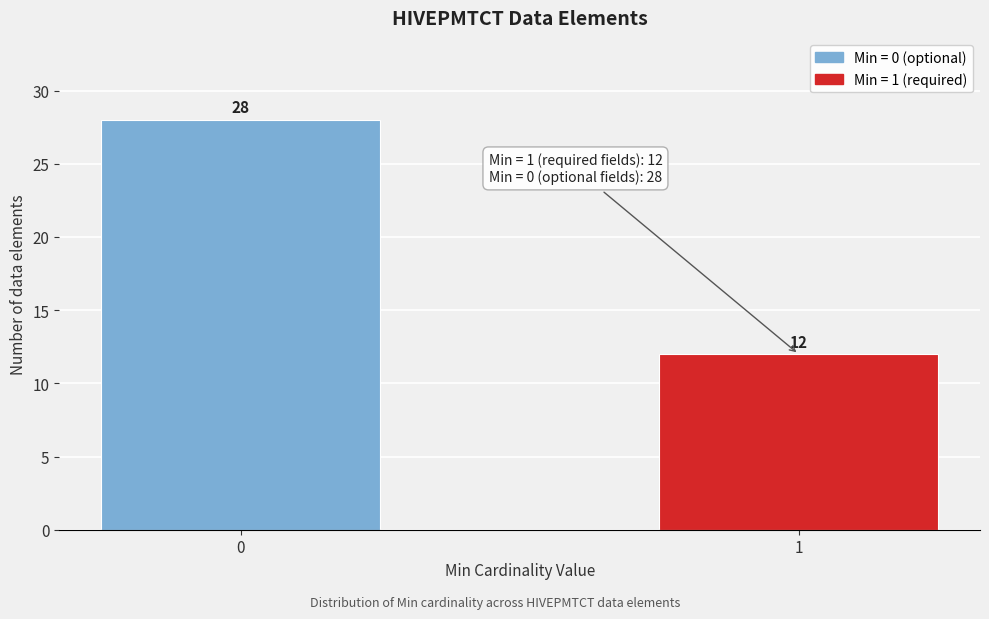

Reading left to right, list all the values displayed in this chart.

28	12